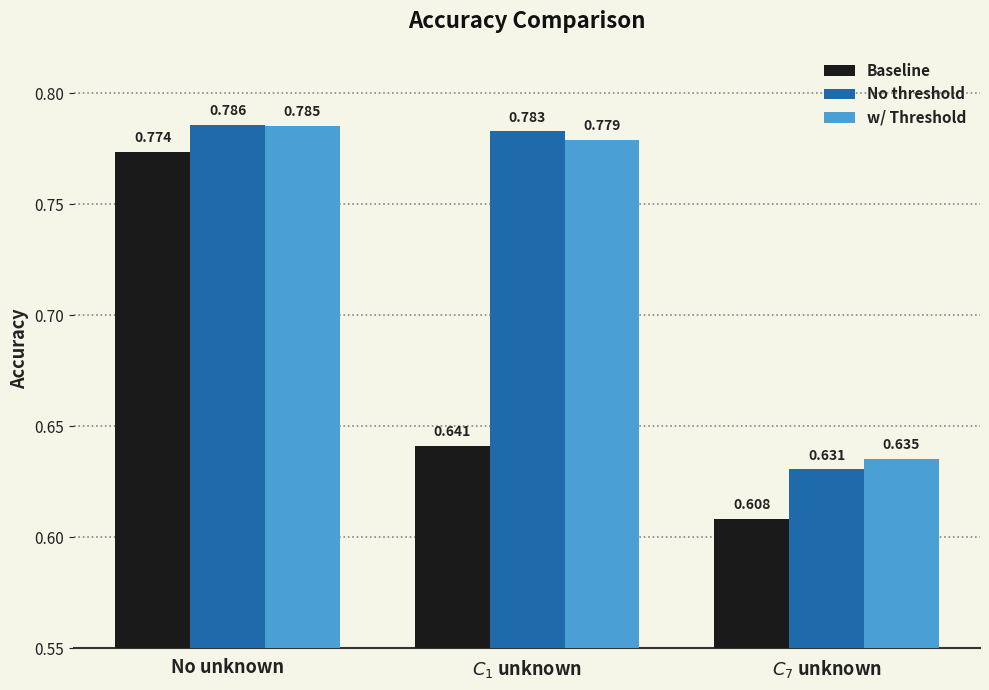

What is the label of the 3rd bar from the right?

No unknown